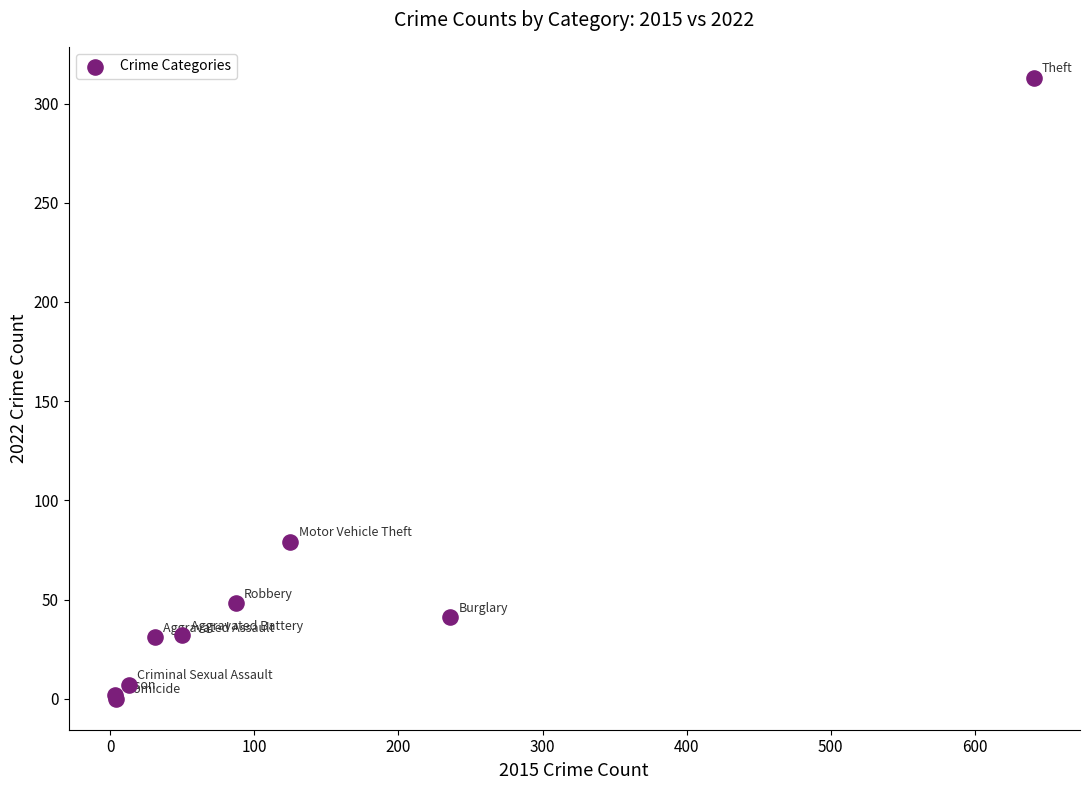

What Y value in the scatter plot is closest to 156?

79